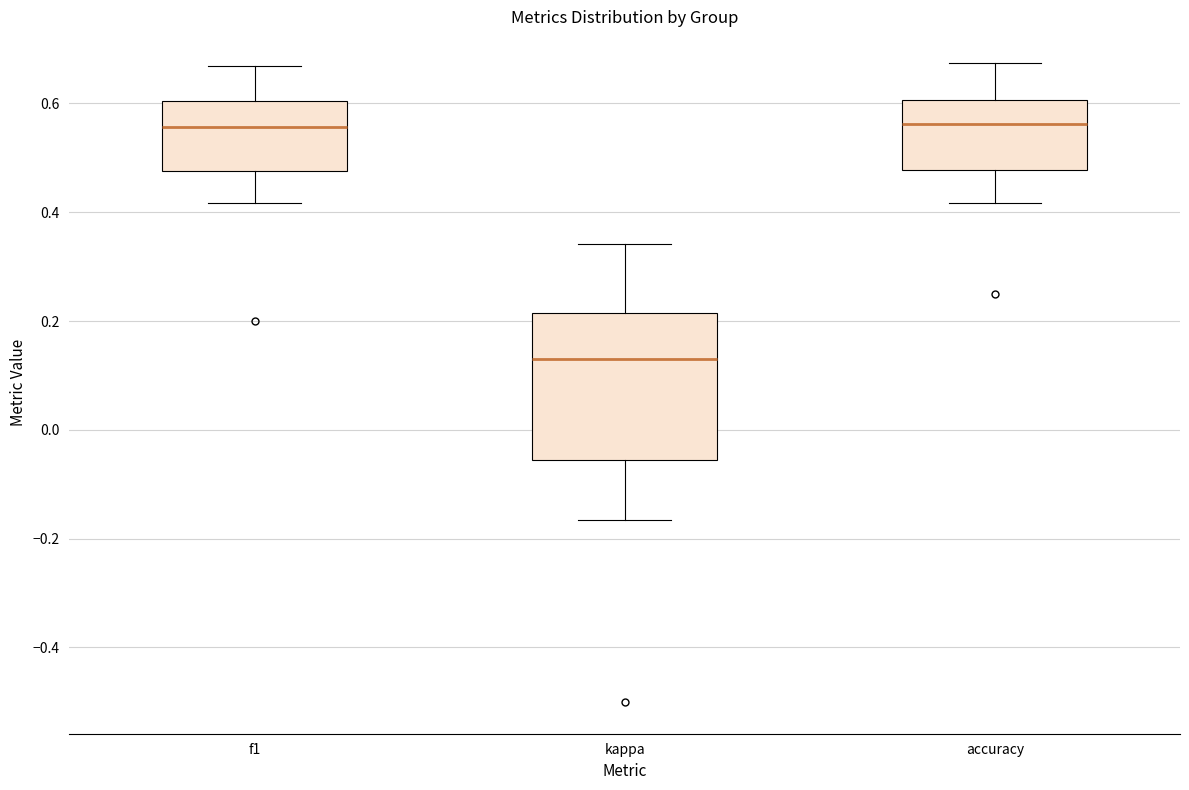

Reading left to right, read every box against the y-axis: the position of its median line, the range the box covers, and the ends of its whiskers. The values are not printed on the chart, so give them approximately, as read against the axis.

f1: median 0.56, box 0.48 to 0.60, whiskers 0.42 to 0.66
kappa: median 0.14, box -0.06 to 0.22, whiskers -0.16 to 0.34
accuracy: median 0.56, box 0.48 to 0.60, whiskers 0.42 to 0.68